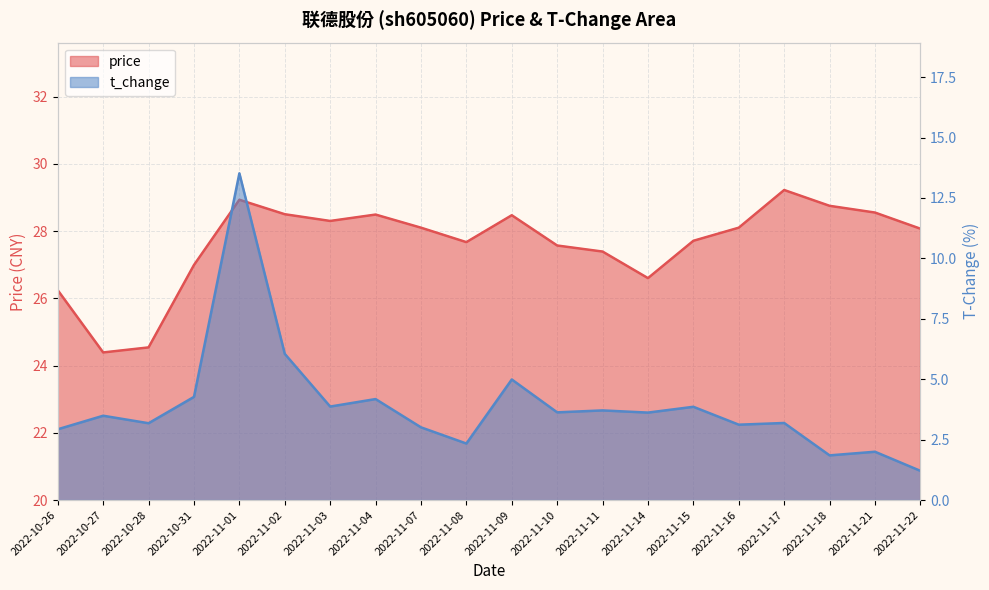

Which category has the highest value across all series?

2022-11-17